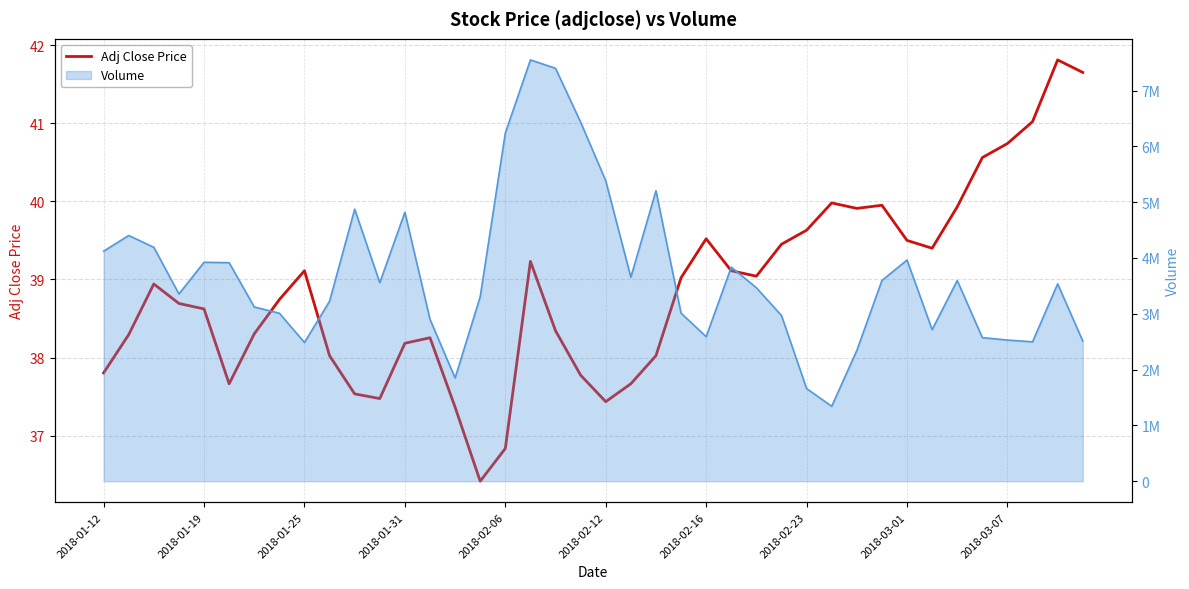

Reading left to right, extract all data points from this chart.

37.8	38.3	38.9	38.7	38.6	37.7	38.3	38.7	39.1	38.0	37.5	37.5	38.2	38.3	37.4	36.4	36.8	39.2	38.3	37.8	37.4	37.7	38.0	39.0	39.5	39.1	39.0	39.5	39.6	40.0	39.9	40.0	39.5	39.4	39.9	40.6	40.7	41.0	41.8	41.6